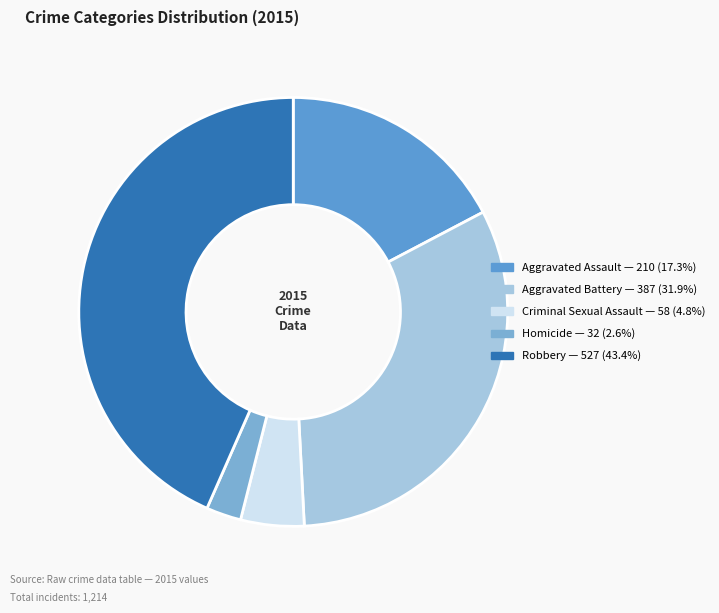

To the nearest percent, what is the difference between the Aggravated Battery and Homicide slice percentages?

29%